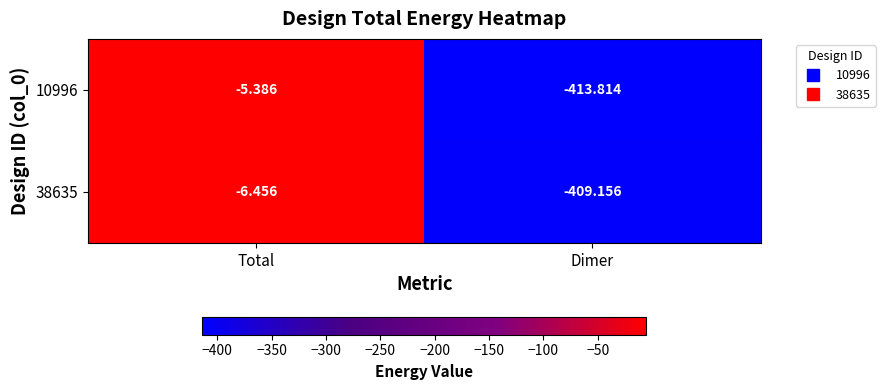

Which series has the largest range (max minus min)?

10996